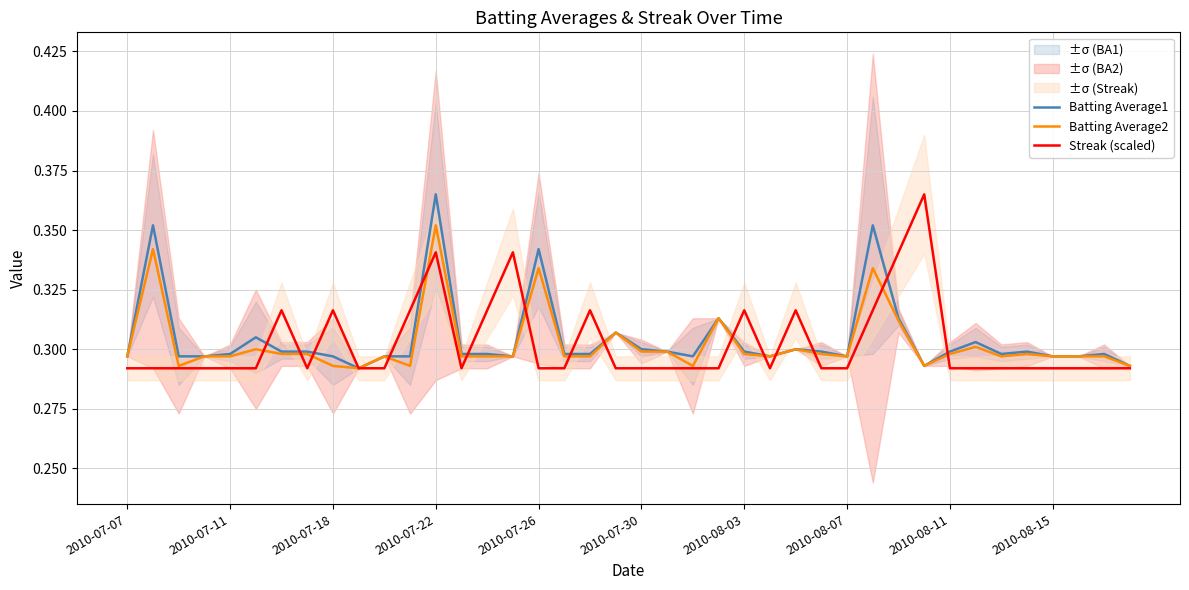

In Streak (scaled), how many points are higher than both neighbors (excluding endpoints)?

8